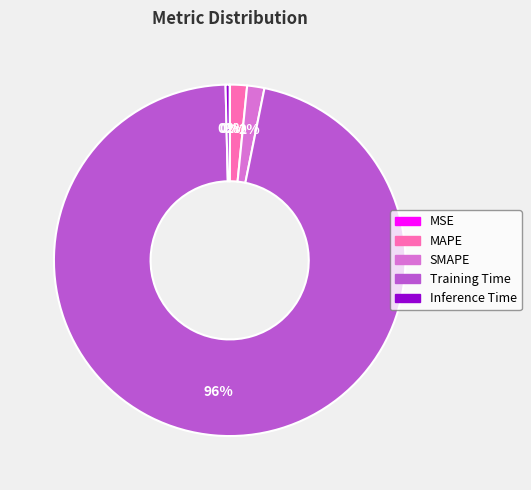

To the nearest percent, what portion does Training Time represent?

96%